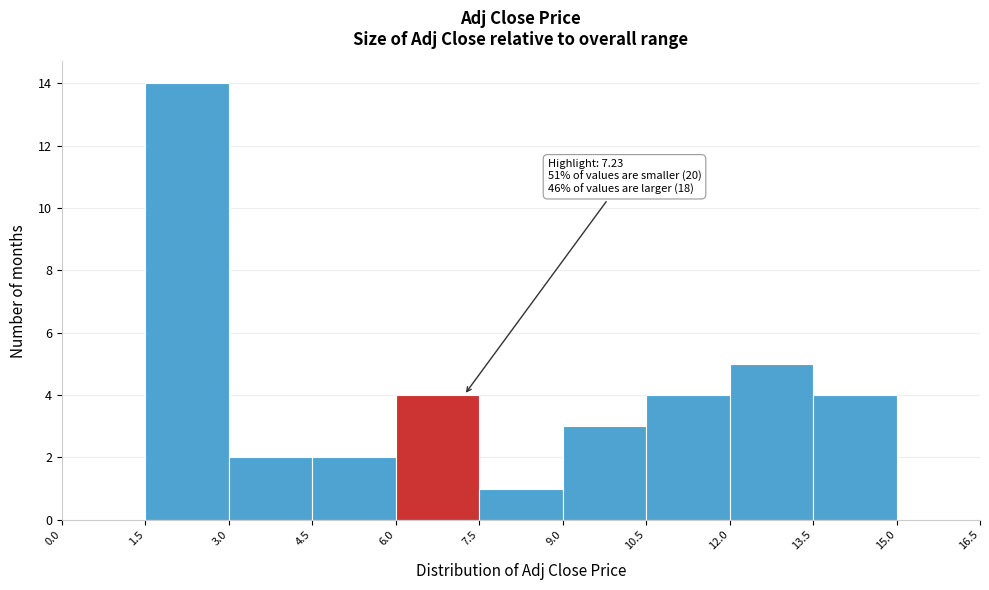

Which range on the x-axis has the tallest bar?

1.5 to 3.0